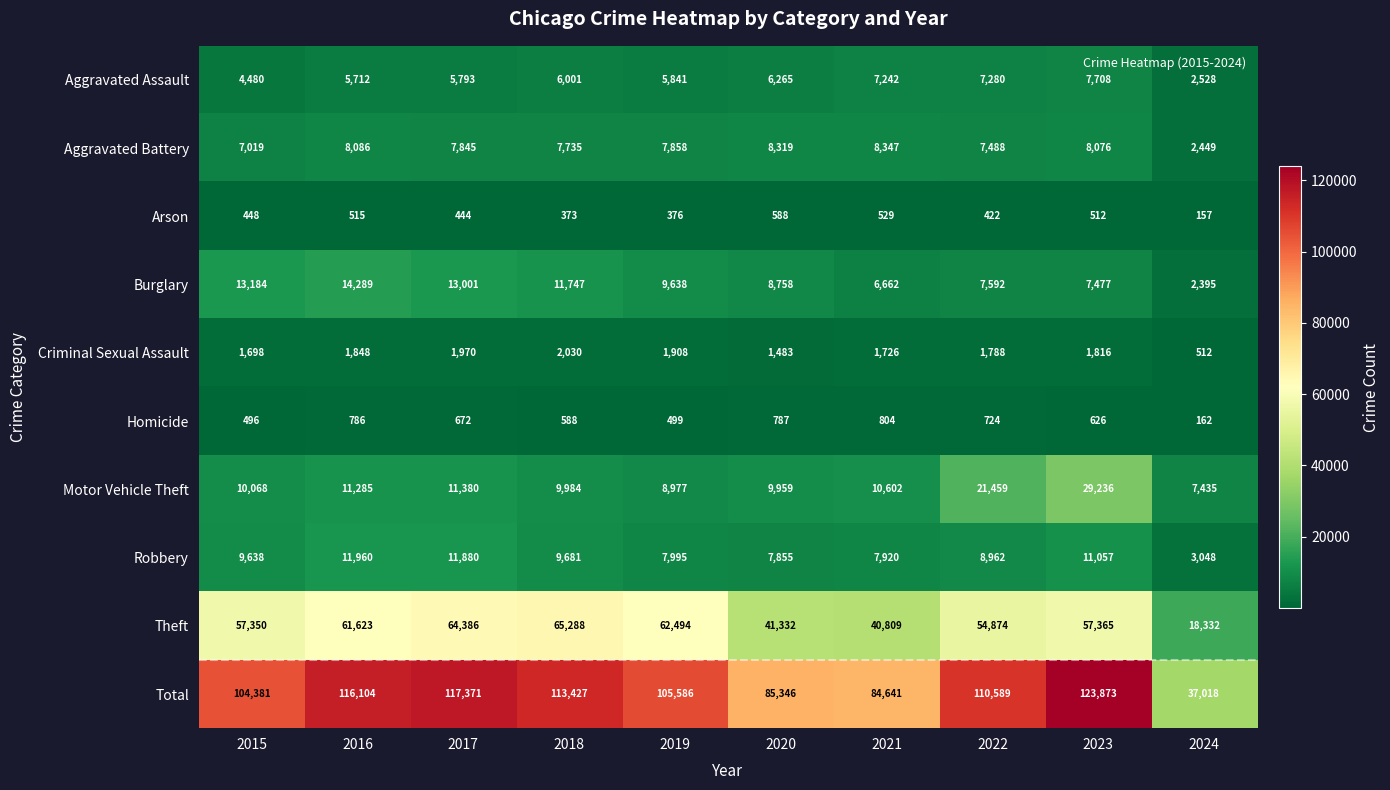

At how many categories does at least one series exceed 6639?

10